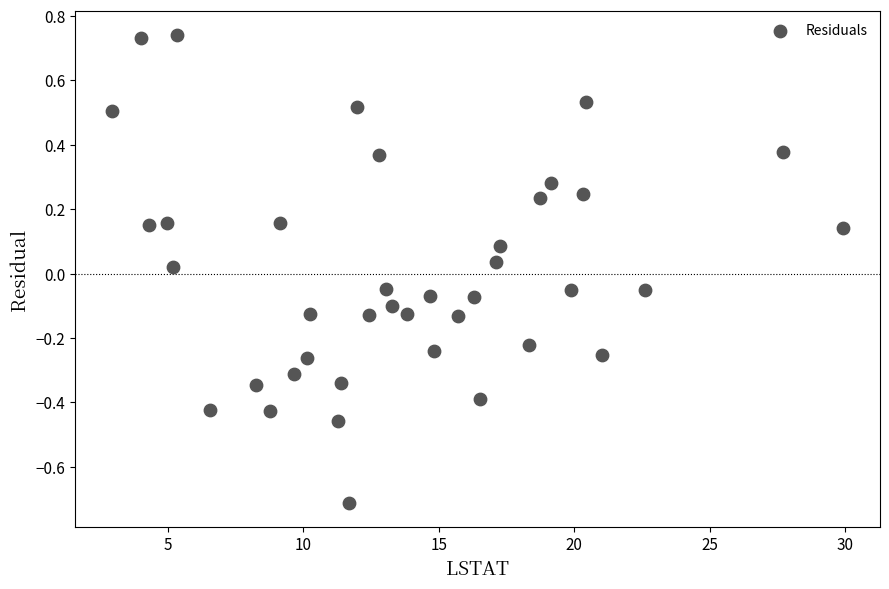

What is the range of X values (max minus min)?

27.0